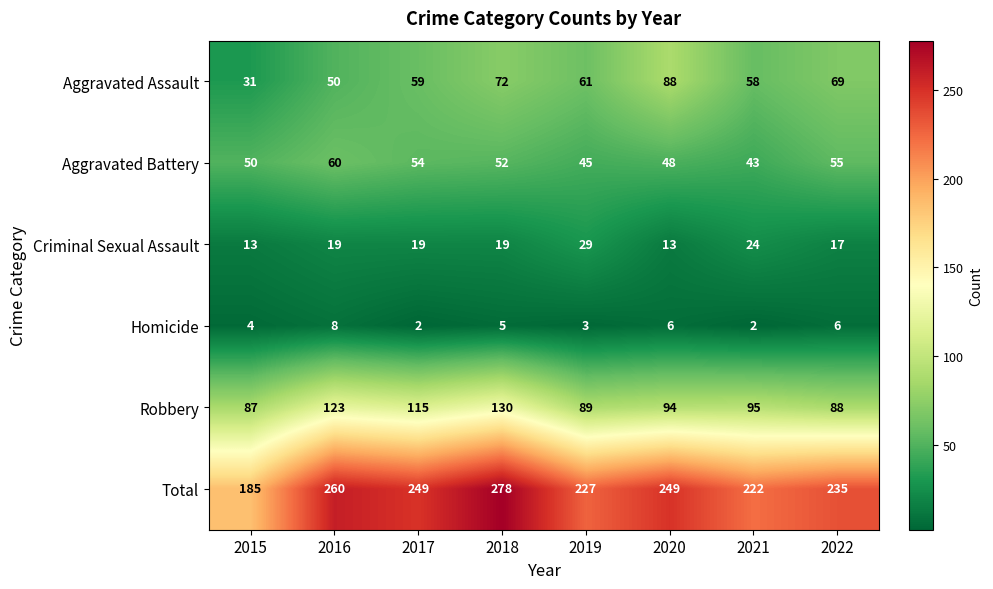

Which series has the widest spread of values?

Total